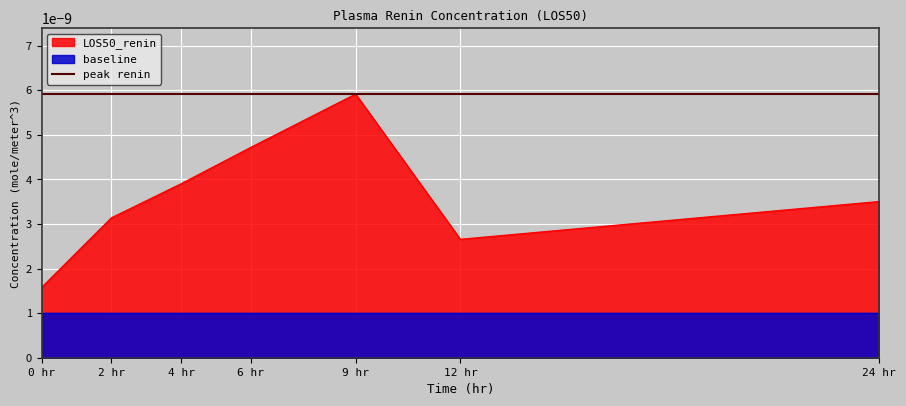

At which category does LOS50_renin reach its first local valley?

12 hr